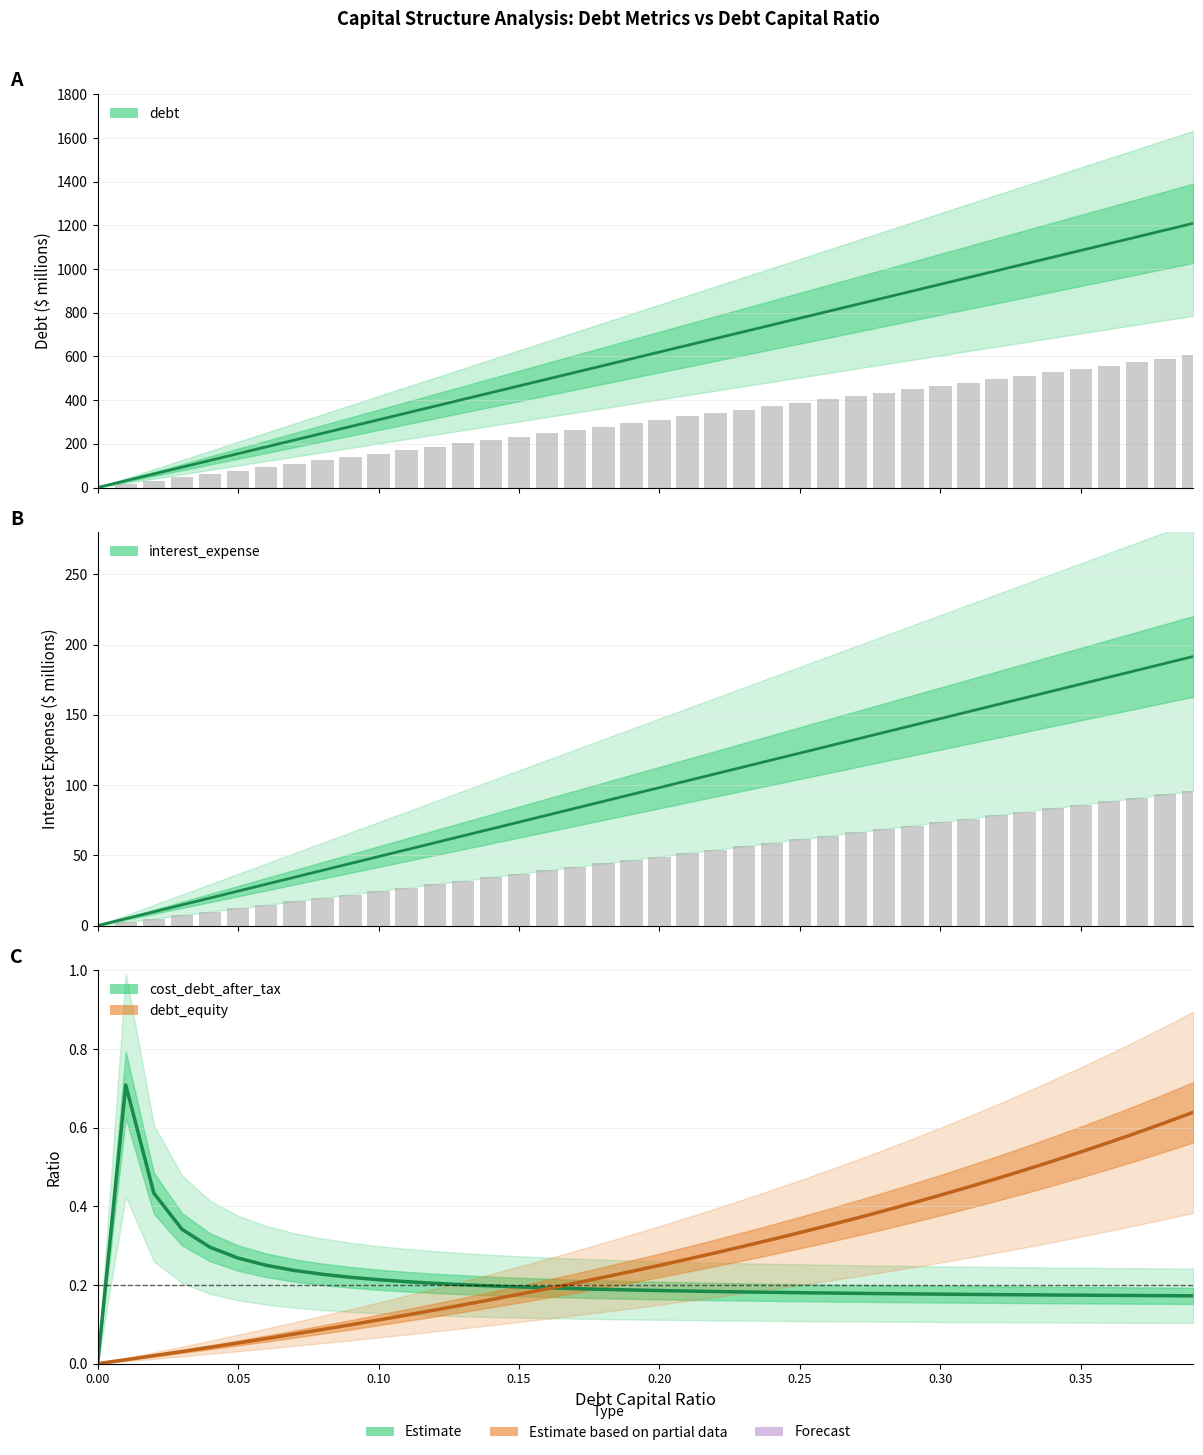

Does the chart contain any negative values?

No